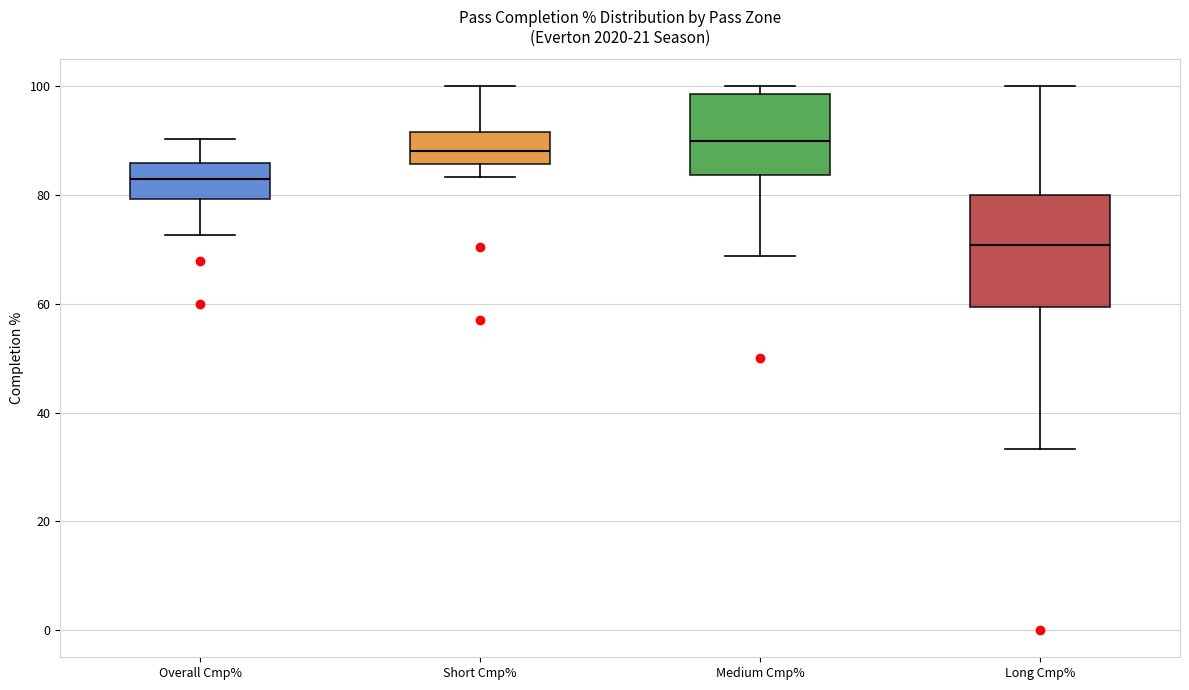

Reading left to right, read every box against the y-axis: the position of its median line, the range the box covers, and the ends of its whiskers. The values are not printed on the chart, so give them approximately, as read against the axis.

Overall Cmp%: median 84, box 80 to 86, whiskers 72 to 90
Short Cmp%: median 88, box 86 to 92, whiskers 84 to 100
Medium Cmp%: median 90, box 84 to 98, whiskers 68 to 100
Long Cmp%: median 70, box 60 to 80, whiskers 34 to 100